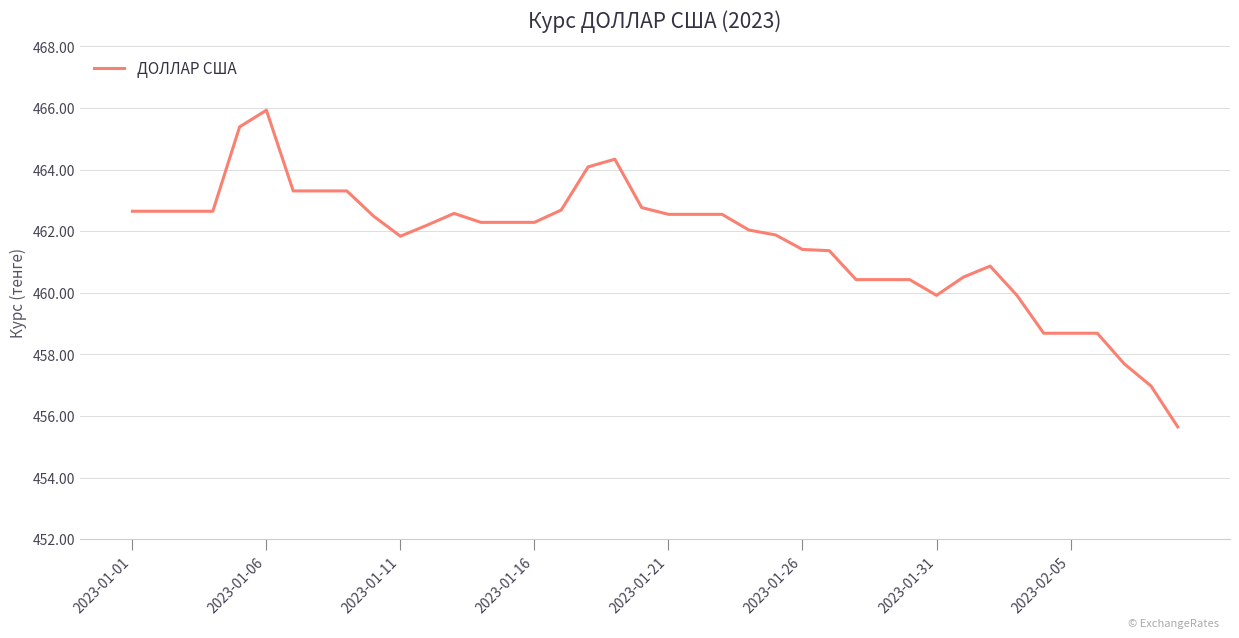

What is the greatest value displayed?

465.9